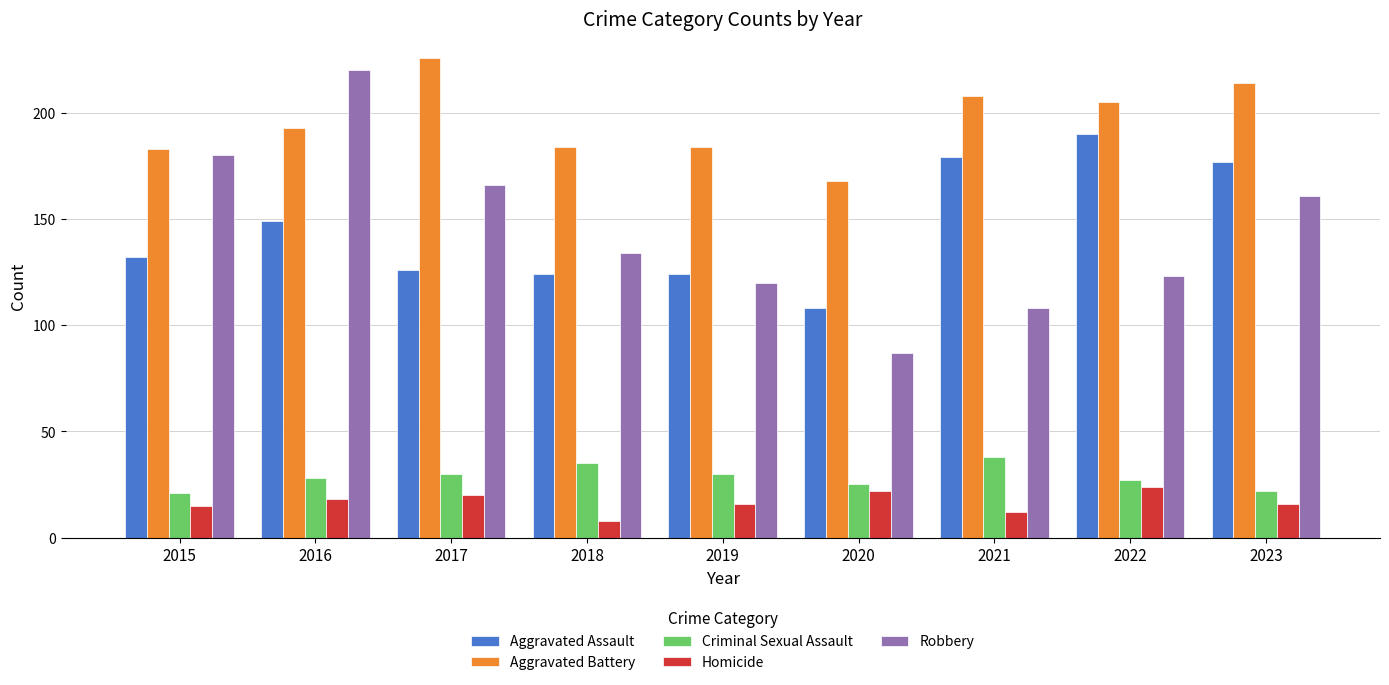

Reading right to left, transcribe all the data shown in this chart.

Aggravated Assault: 2023=177	2022=190	2021=179	2020=108	2019=124	2018=124	2017=126	2016=149	2015=132
Aggravated Battery: 2023=214	2022=205	2021=208	2020=168	2019=184	2018=184	2017=226	2016=193	2015=183
Criminal Sexual Assault: 2023=22	2022=27	2021=38	2020=25	2019=30	2018=35	2017=30	2016=28	2015=21
Homicide: 2023=16	2022=24	2021=12	2020=22	2019=16	2018=8	2017=20	2016=18	2015=15
Robbery: 2023=161	2022=123	2021=108	2020=87	2019=120	2018=134	2017=166	2016=220	2015=180